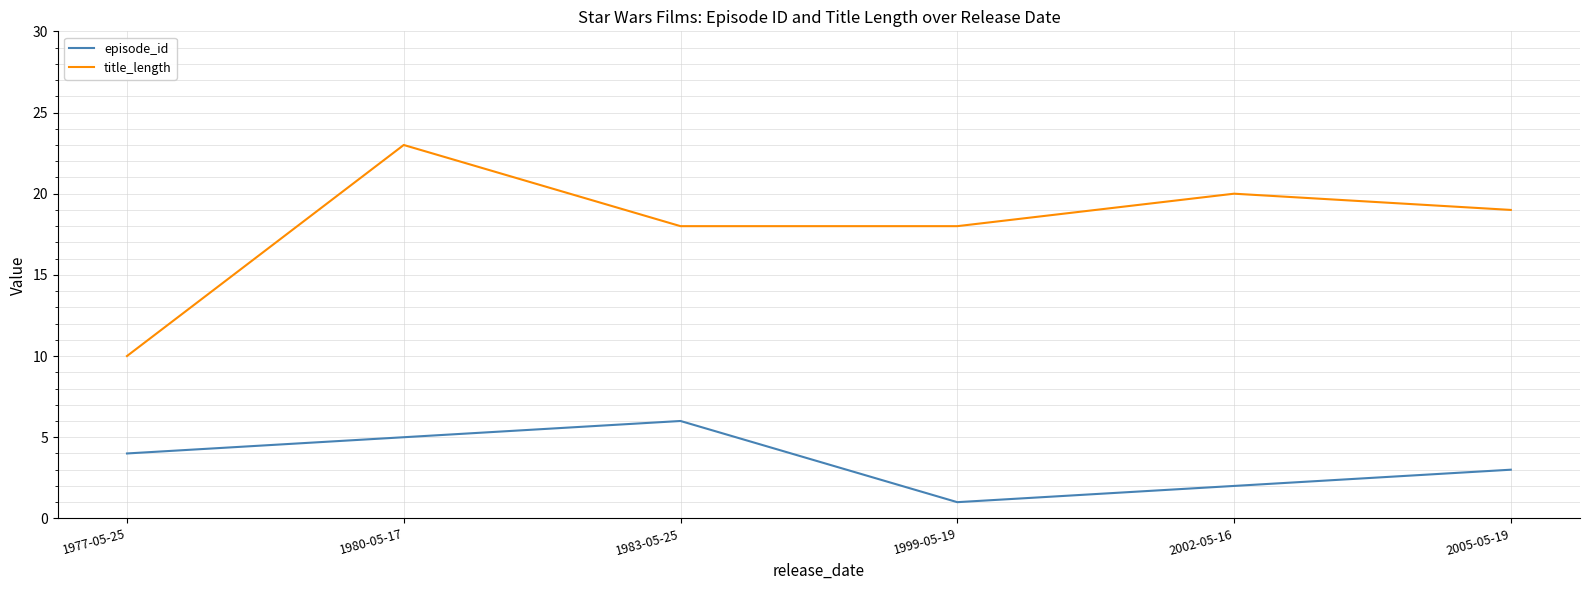

True or false: episode_id and title_length intersect in this chart.

False